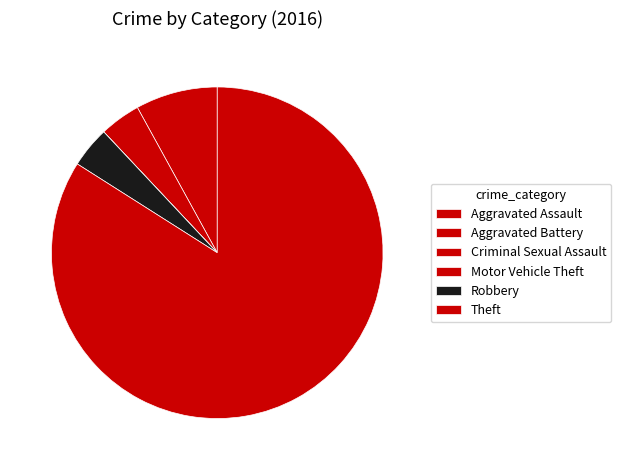

What is the change in value from Aggravated Assault to Motor Vehicle Theft?

-2